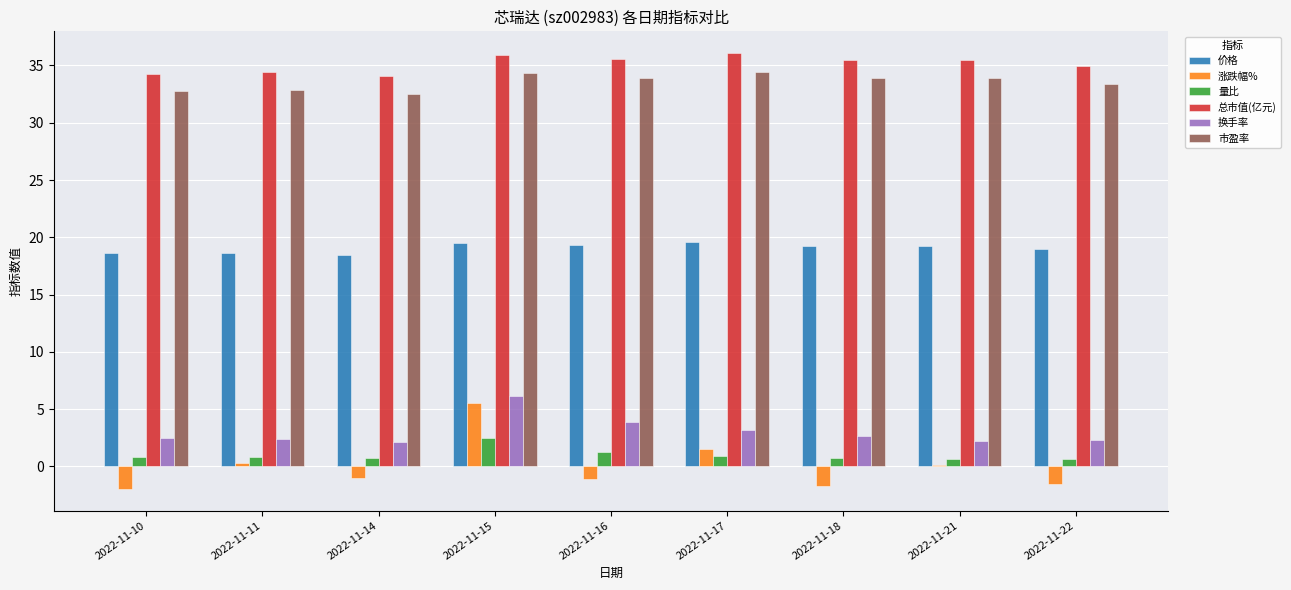

Is the value of 总市值(亿元) at 2022-11-22 greater than the value of 价格 at 2022-11-14?

Yes